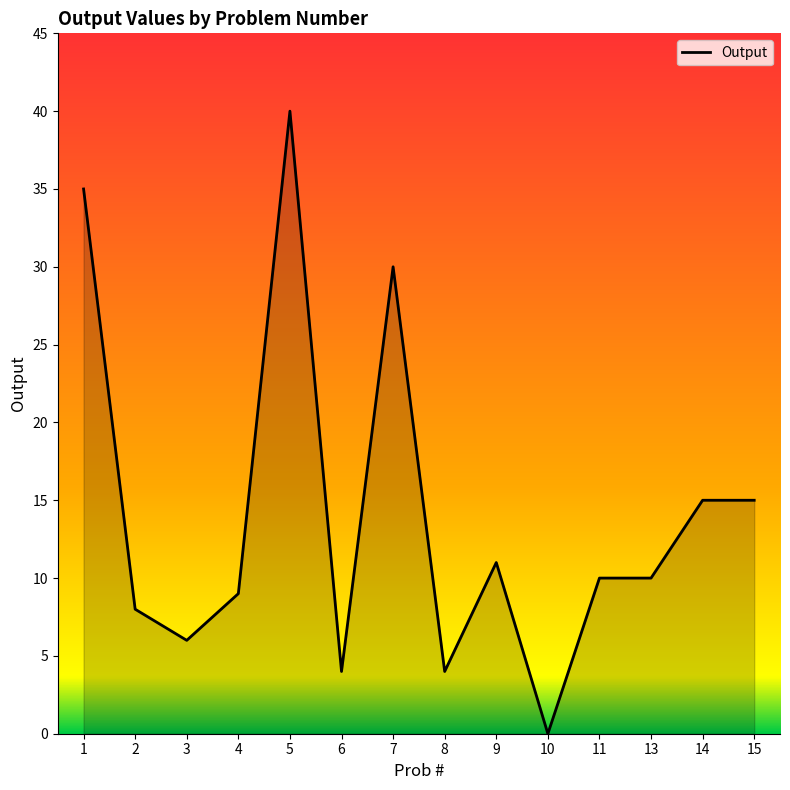

What is the sum of all values?

197